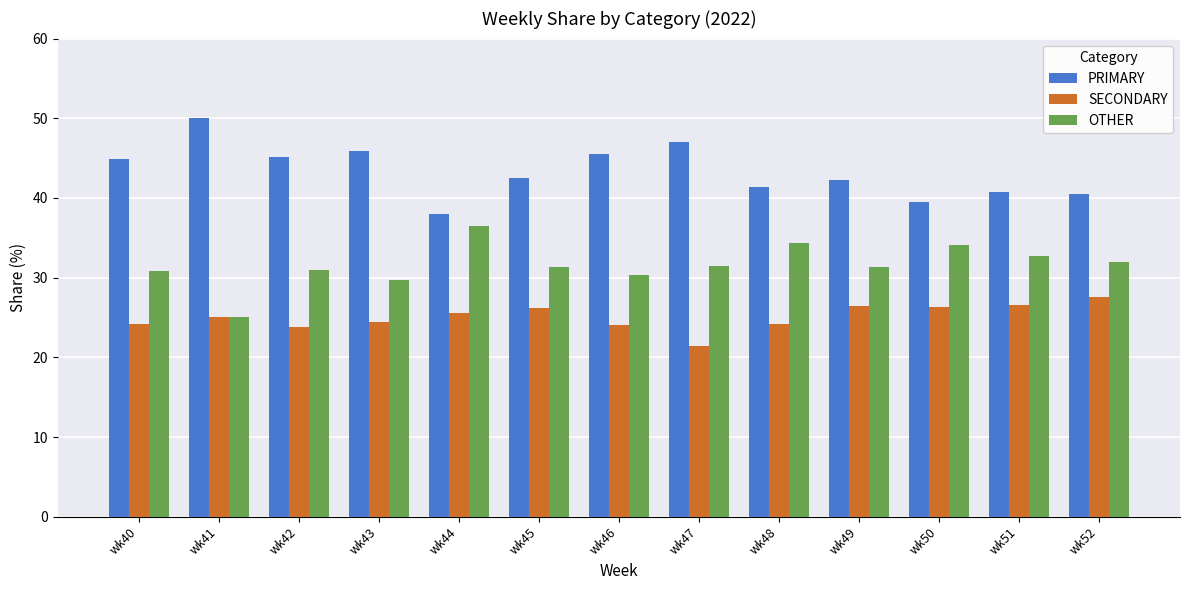

Which series has the largest total across all categories?

PRIMARY